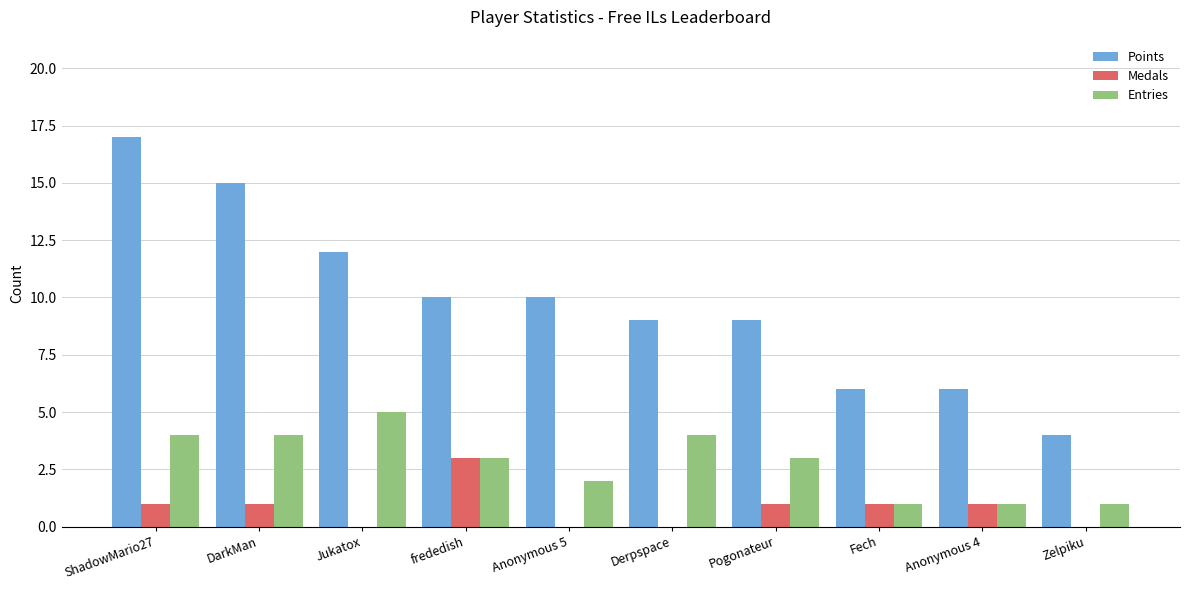

Between Pogonateur and Anonymous 4, which series saw the biggest shift?

Points